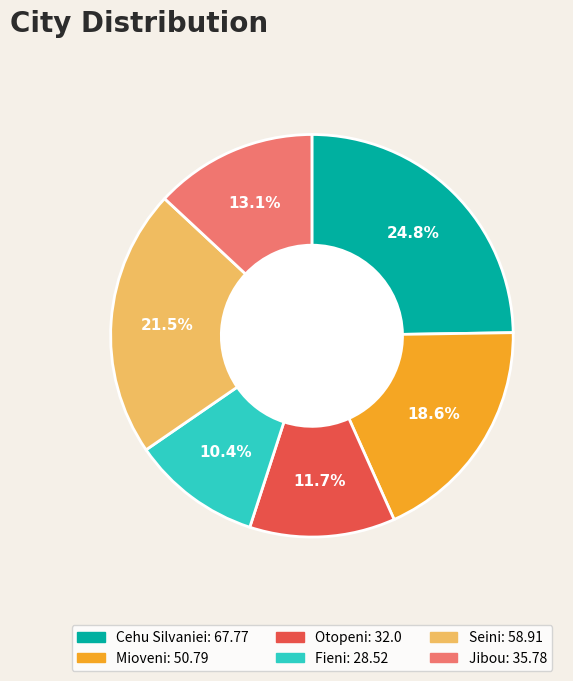

The Otopeni slice represents 12% of the pie. True or false?

True